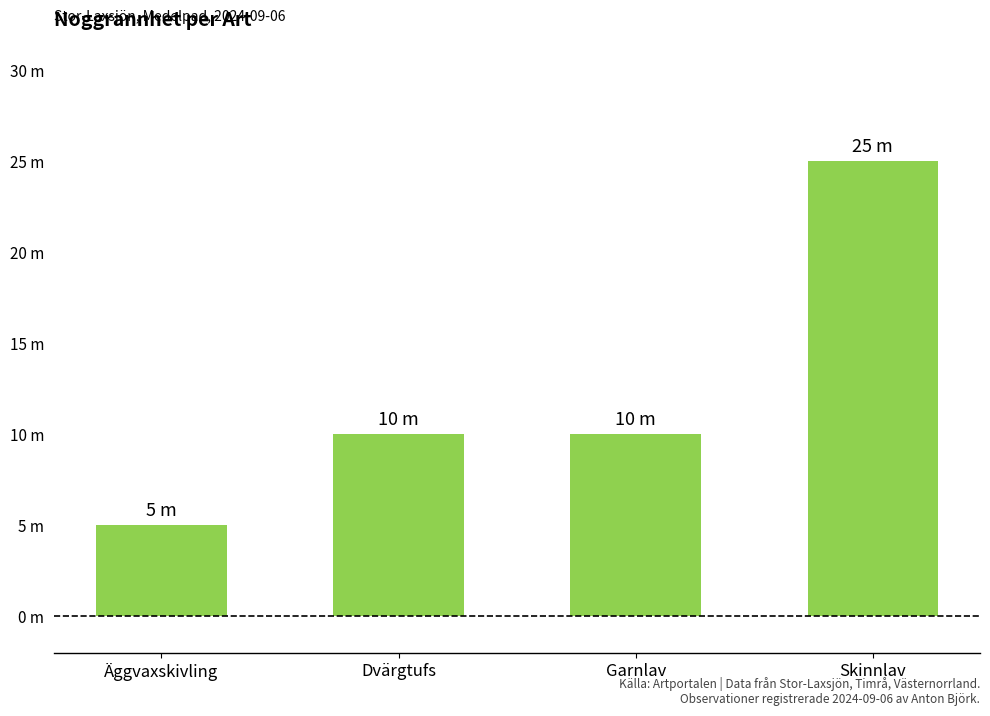

Are the bars horizontal?

No